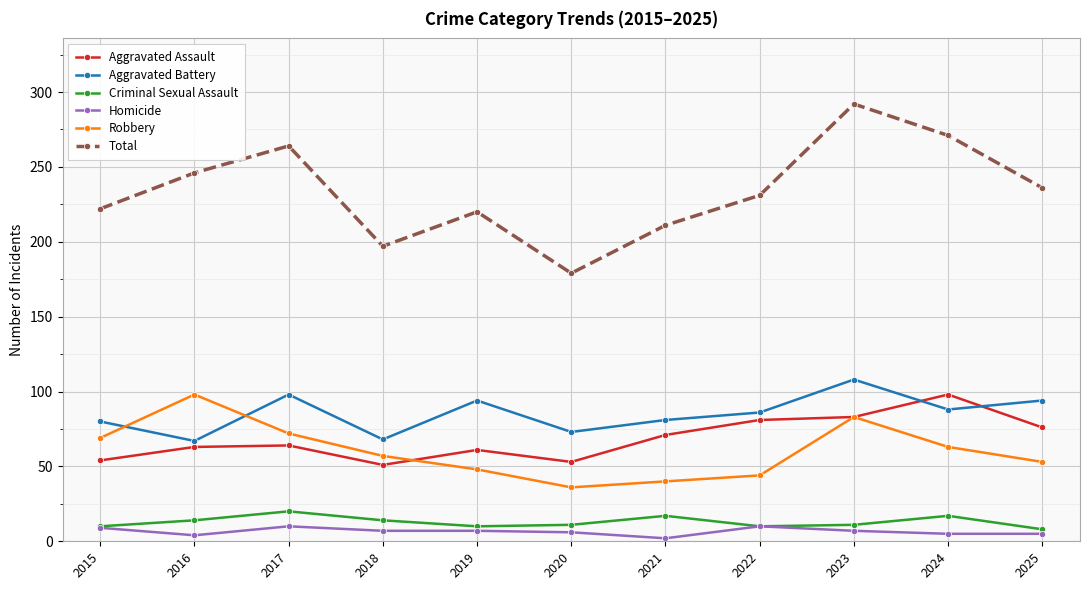

The value of Aggravated Battery at 2019 is 94. True or false?

True